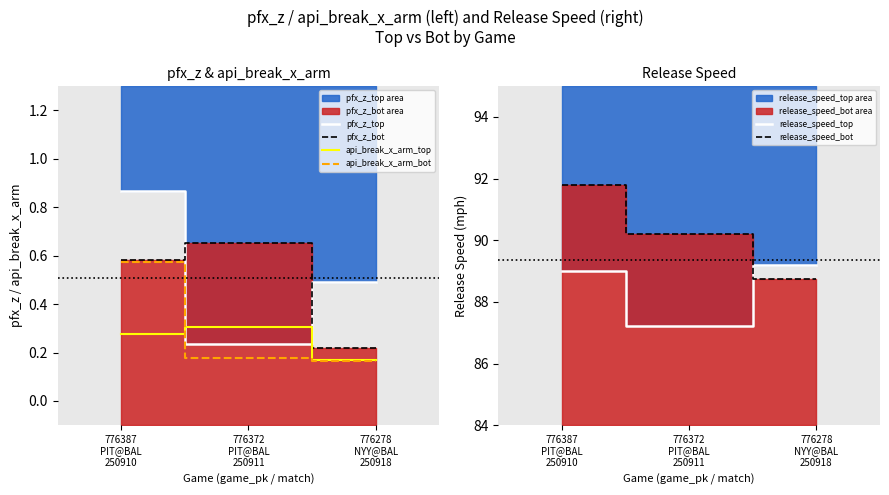

What is the maximum value for pfx_z_bot?

0.7